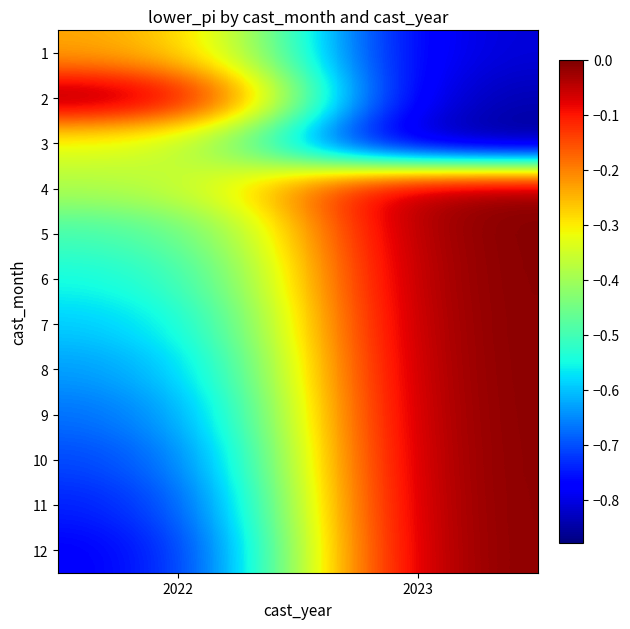

Reading left to right, what are all the values shown in this chart?

1: 2022=-0.2	2023=-0.8
2: 2022=0.0	2023=-0.8
3: 2022=-0.3	2023=-0.9
4: 2022=-0.4	2023=0.0
5: 2022=-0.5	2023=0.0
6: 2022=-0.6	2023=0.0
7: 2022=-0.6	2023=0.0
8: 2022=-0.6	2023=0.0
9: 2022=-0.7	2023=0.0
10: 2022=-0.7	2023=0.0
11: 2022=-0.8	2023=0.0
12: 2022=-0.8	2023=0.0